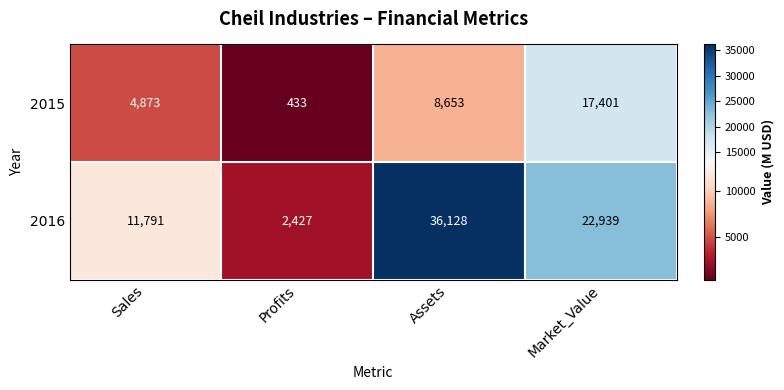

What is the spread (max minus min) of values at Market_Value?

5538